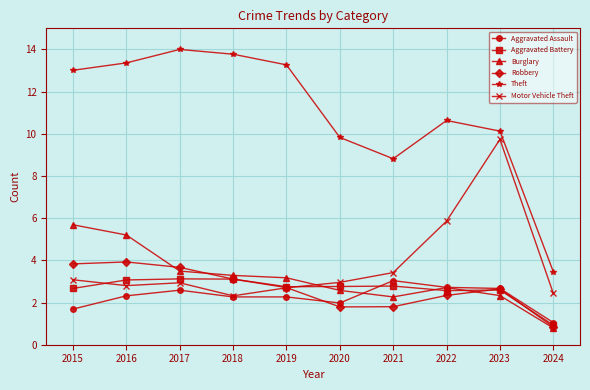

Which label corresponds to the smallest value in the chart?

2024